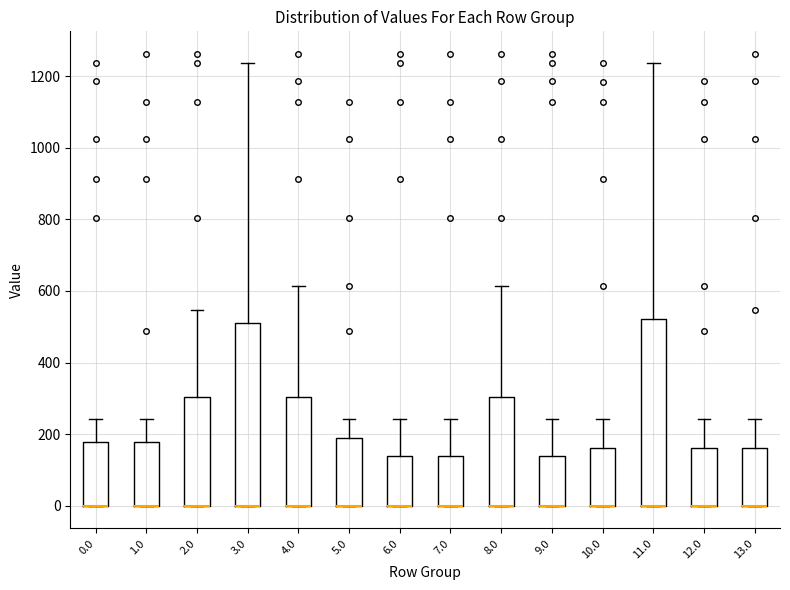

Reading left to right, read every box against the y-axis: the position of its median line, the range the box covers, and the ends of its whiskers. The values are not printed on the chart, so give them approximately, as read against the axis.

0.0: median 0 (drawn on the box's lower edge), box 0 to 180, whiskers 0 to 240
1.0: median 0 (drawn on the box's lower edge), box 0 to 180, whiskers 0 to 240
2.0: median 0 (drawn on the box's lower edge), box 0 to 300, whiskers 0 to 540
3.0: median 0 (drawn on the box's lower edge), box 0 to 520, whiskers 0 to 1240
4.0: median 0 (drawn on the box's lower edge), box 0 to 300, whiskers 0 to 620
5.0: median 0 (drawn on the box's lower edge), box 0 to 200, whiskers 0 to 240
6.0: median 0 (drawn on the box's lower edge), box 0 to 140, whiskers 0 to 240
7.0: median 0 (drawn on the box's lower edge), box 0 to 140, whiskers 0 to 240
8.0: median 0 (drawn on the box's lower edge), box 0 to 300, whiskers 0 to 620
9.0: median 0 (drawn on the box's lower edge), box 0 to 140, whiskers 0 to 240
10.0: median 0 (drawn on the box's lower edge), box 0 to 160, whiskers 0 to 240
11.0: median 0 (drawn on the box's lower edge), box 0 to 520, whiskers 0 to 1240
12.0: median 0 (drawn on the box's lower edge), box 0 to 160, whiskers 0 to 240
13.0: median 0 (drawn on the box's lower edge), box 0 to 160, whiskers 0 to 240